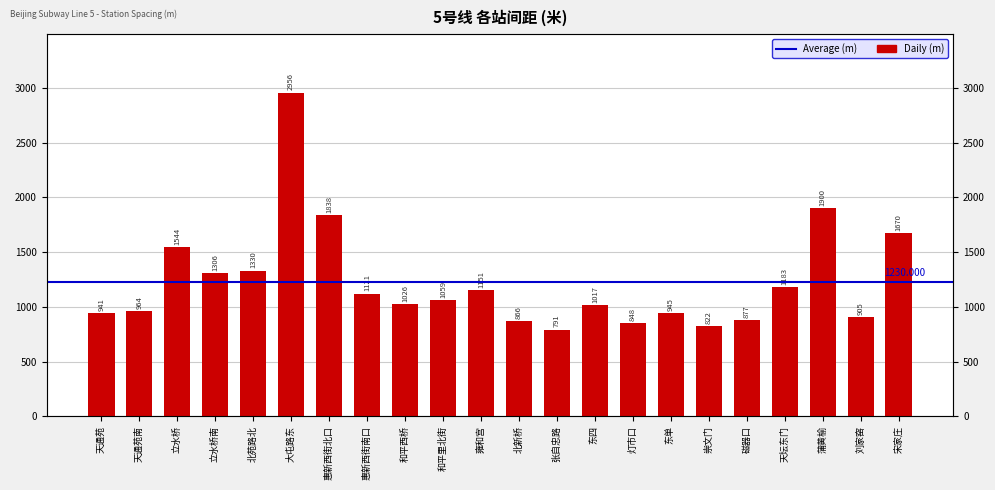

How many data points does each series have?

22